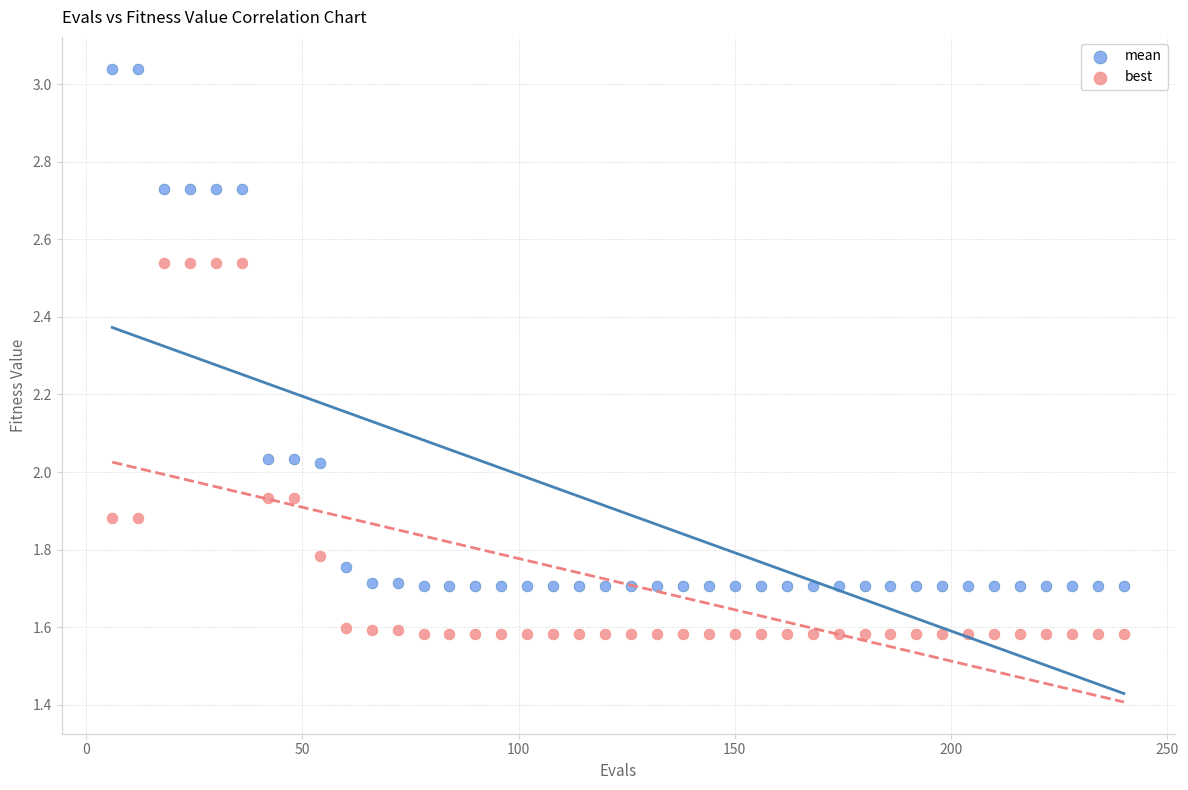

Which series reaches the maximum Y coordinate?

mean